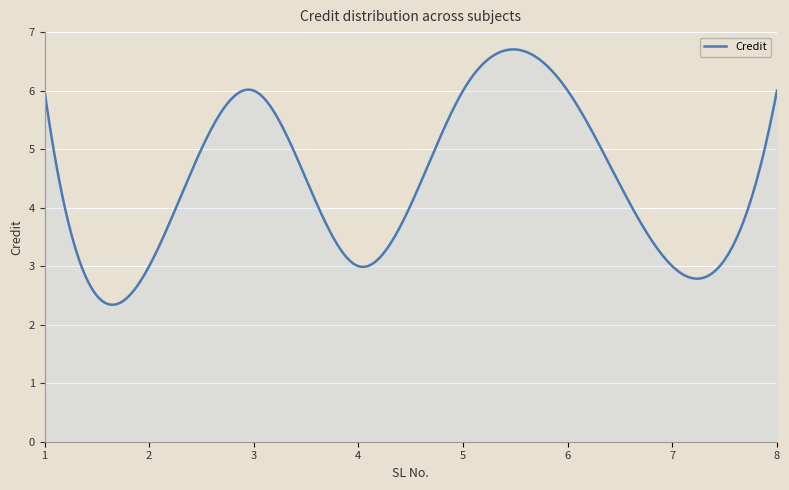

How many categories are shown in the chart?

300